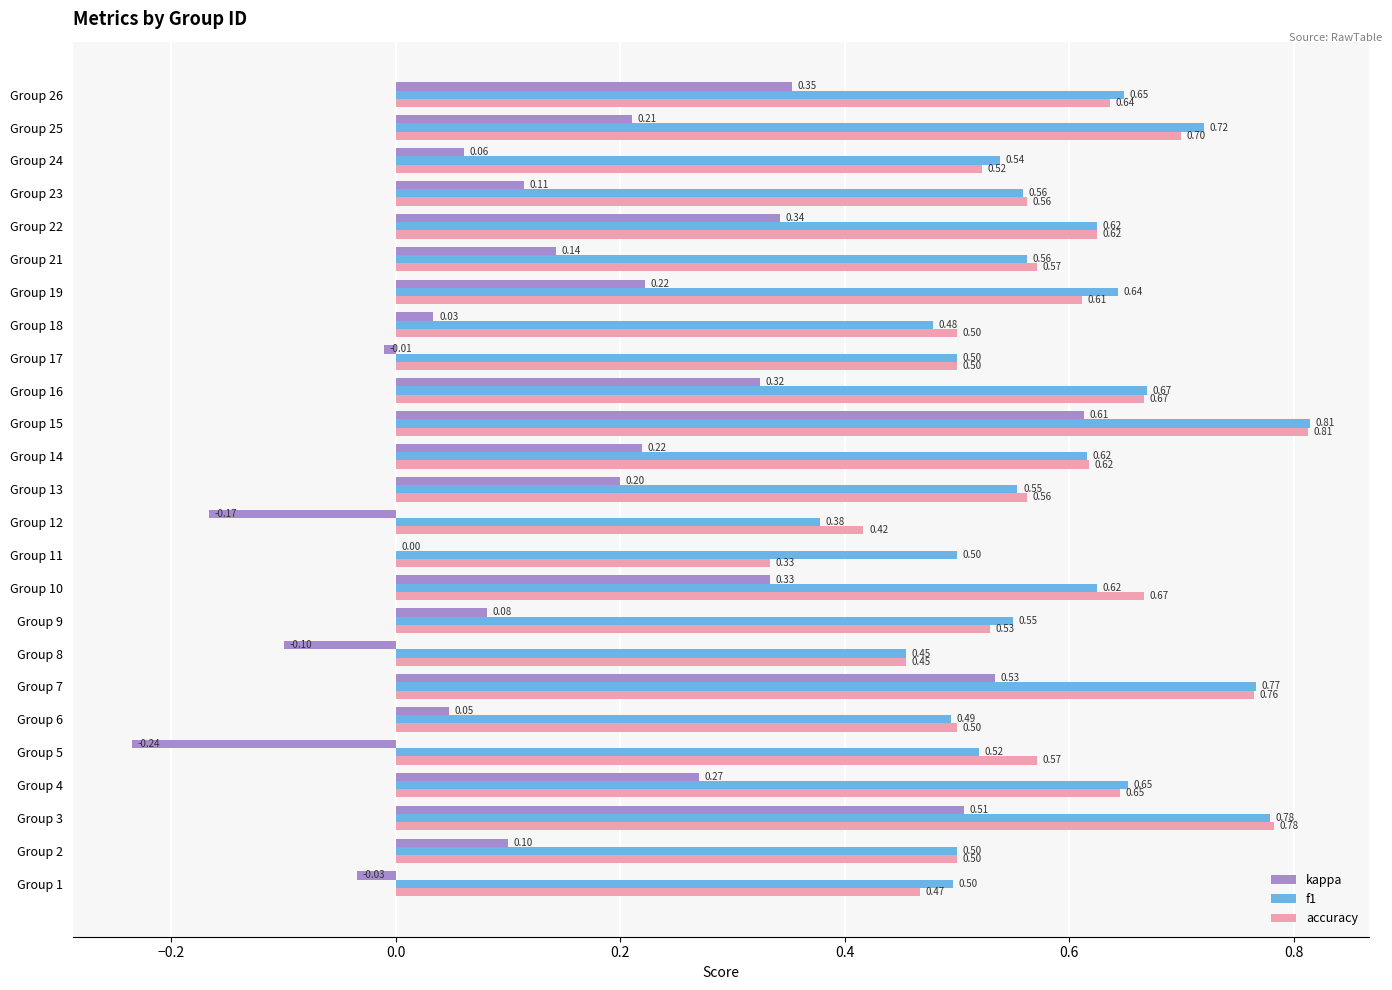

What is the sum of the kappa values at Group 3 and Group 15?

1.1